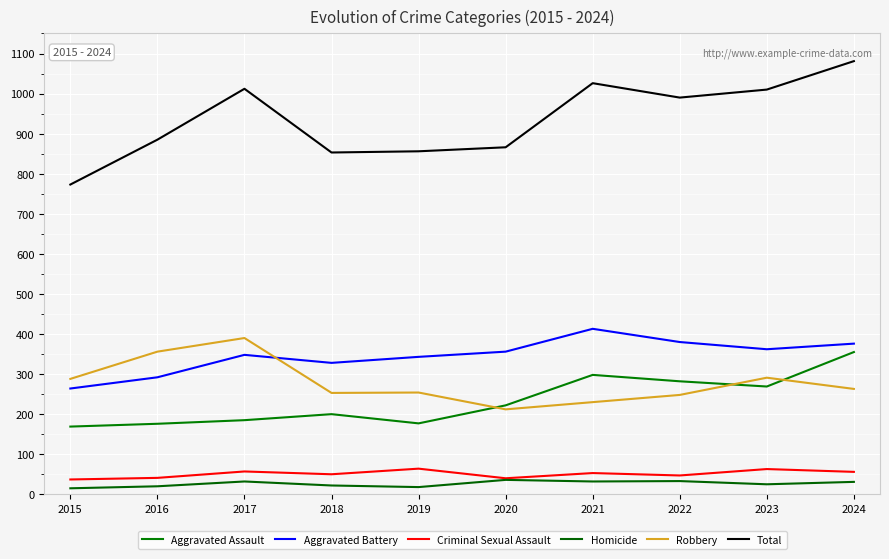

Is the value of Aggravated Assault at 2024 greater than the value of Aggravated Battery at 2015?

Yes